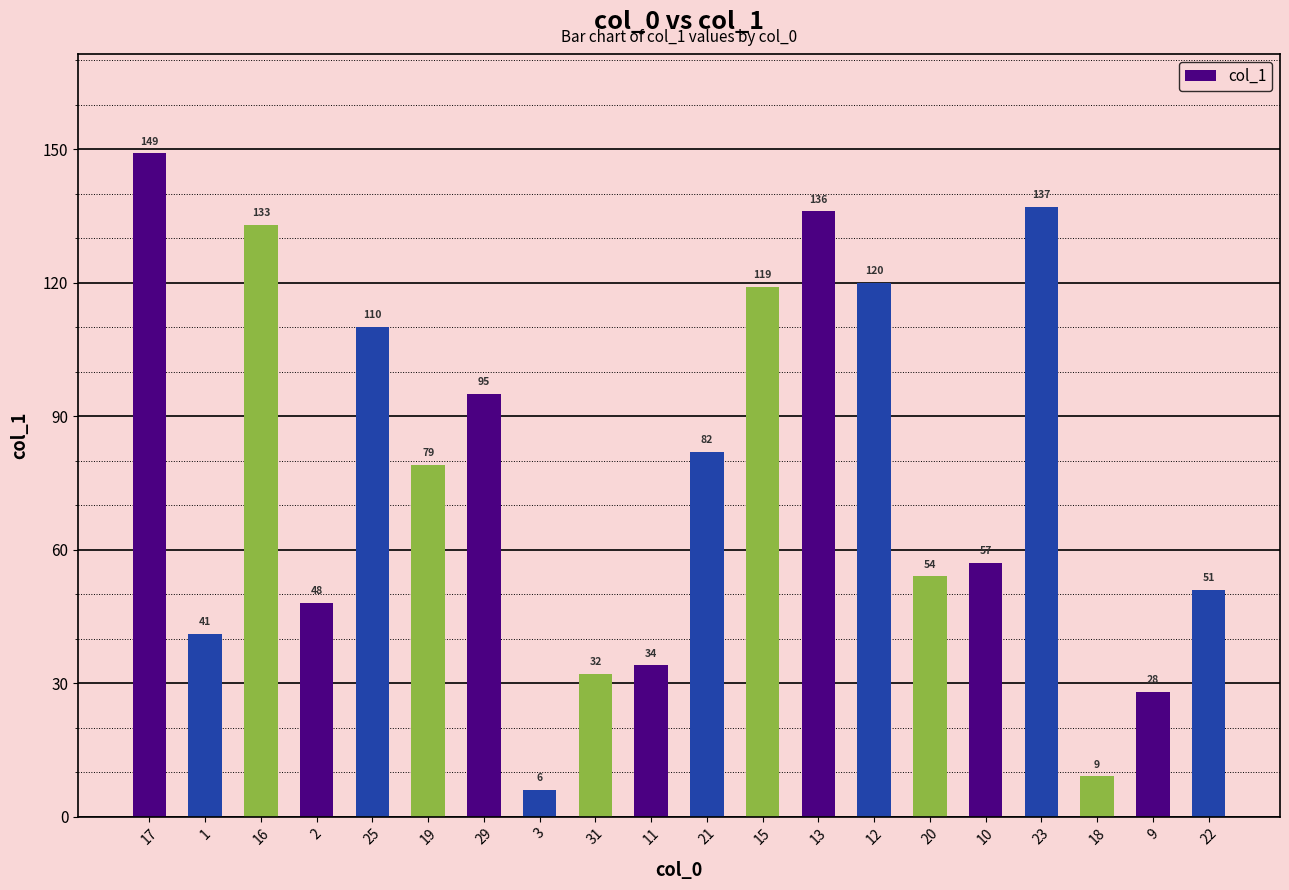

What is the ratio of the value at 11 to the value at 15?

0.3